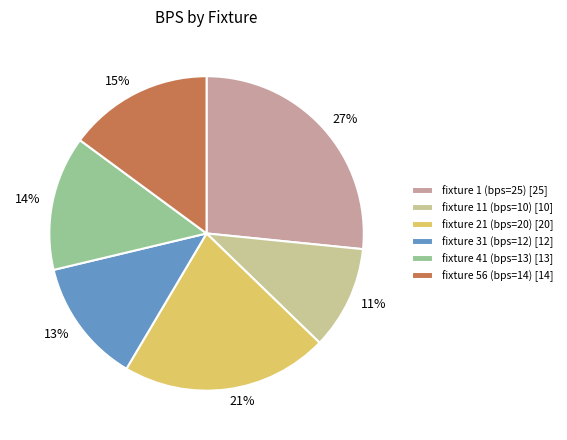

To the nearest percent, what portion does fixture 41 (bps=13) represent?

14%